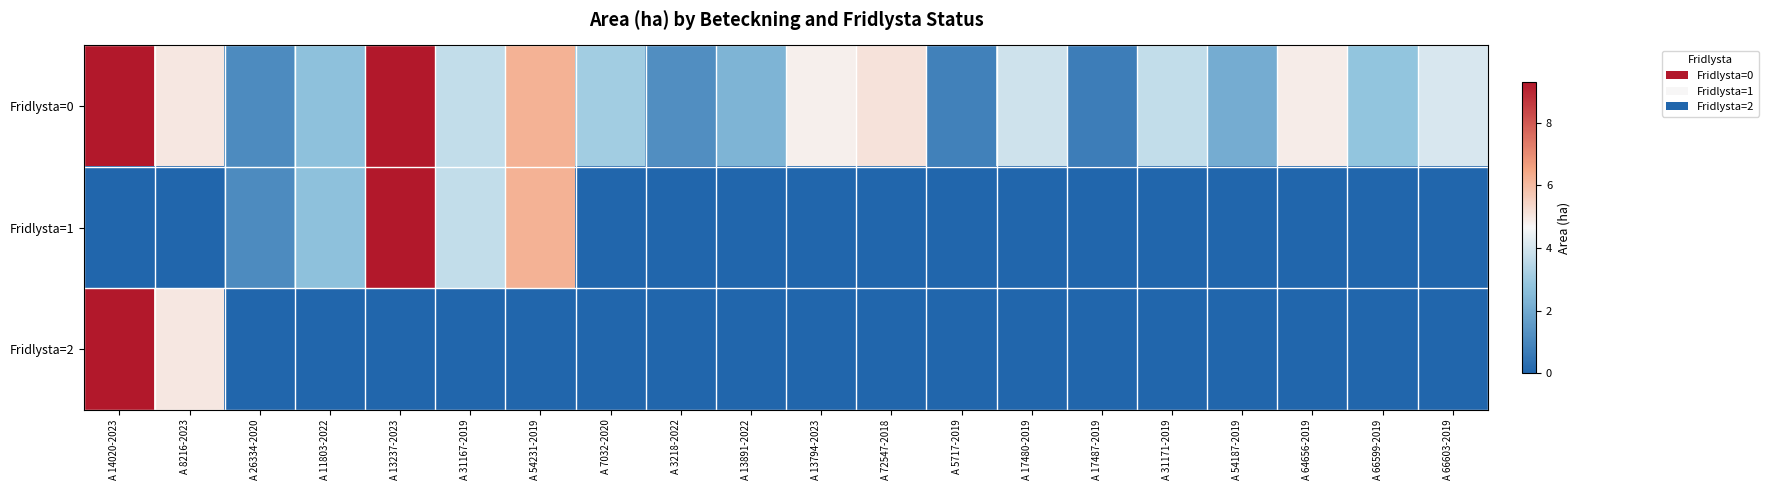

Which has a higher value, A 54187-2019 or A 26334-2020?

A 54187-2019